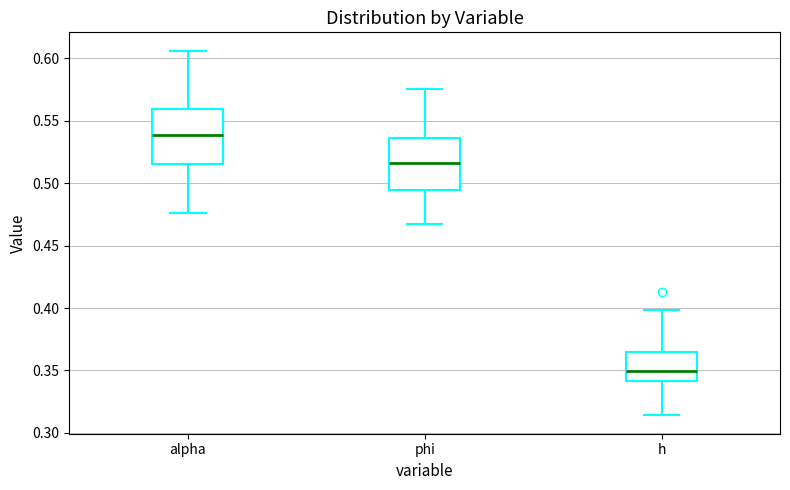

Where does the upper whisker of the box for alpha end on the y-axis? The values are not printed on the chart, so give them approximately, as read against the axis.

0.605